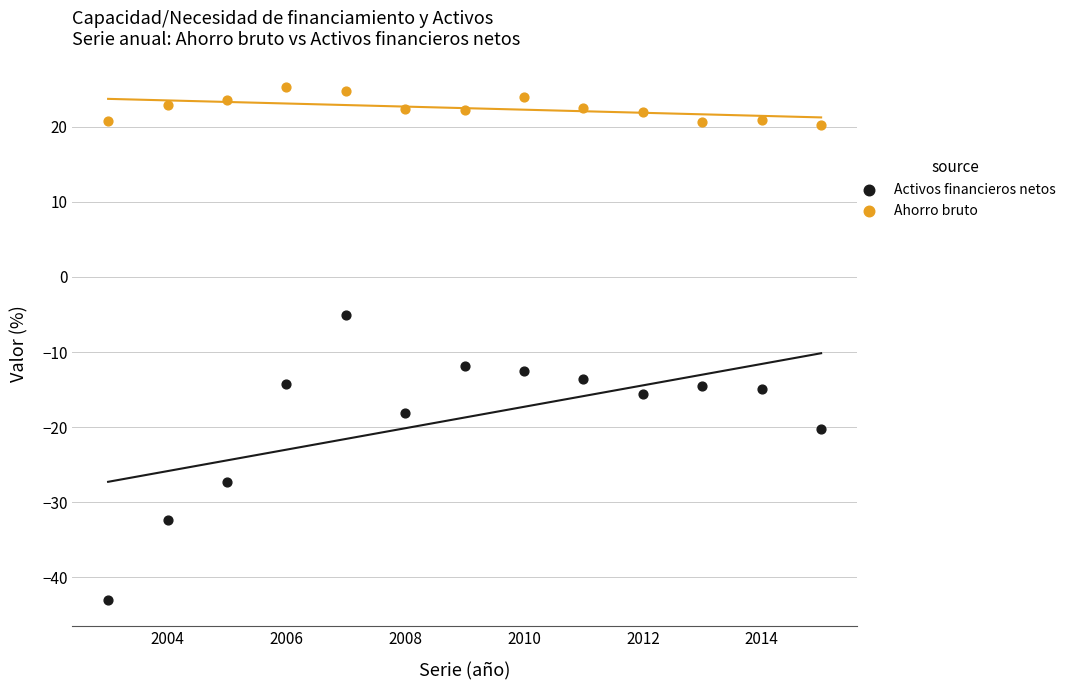

Which series contains the lowest Y value?

Activos financieros netos